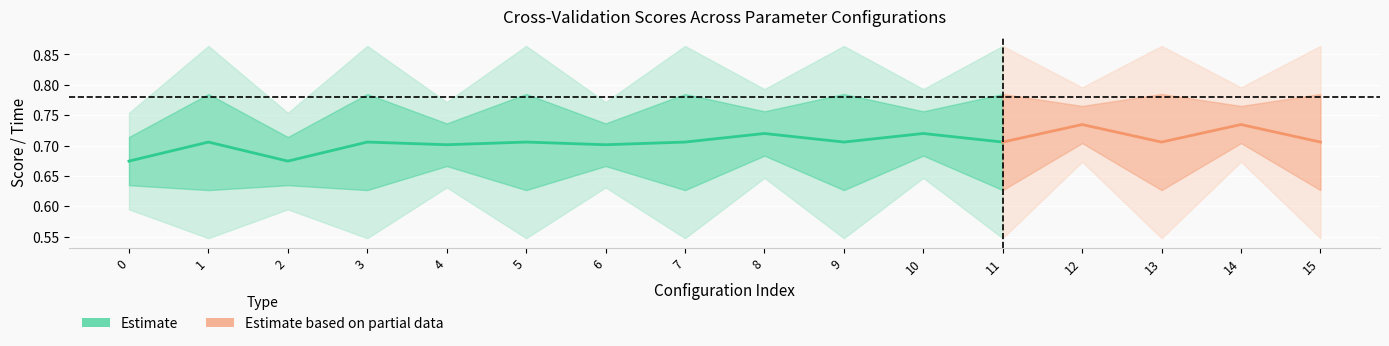

The std_fit_time series shows 0.0 at 13. True or false?

False